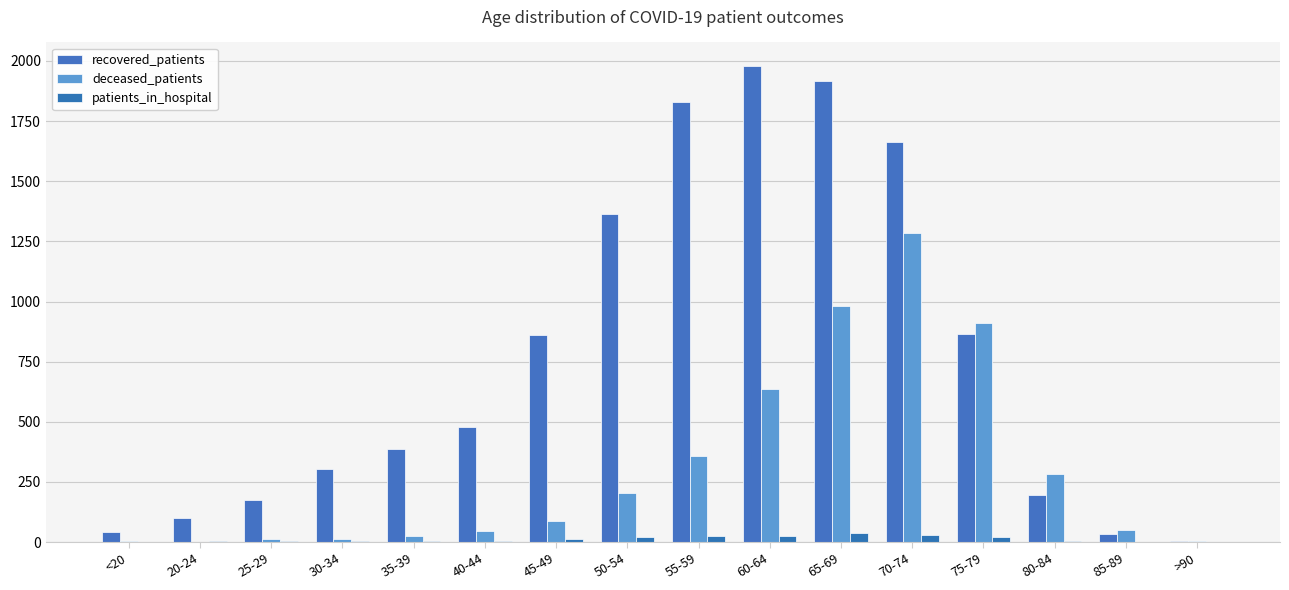

What is the greatest value displayed?

1978